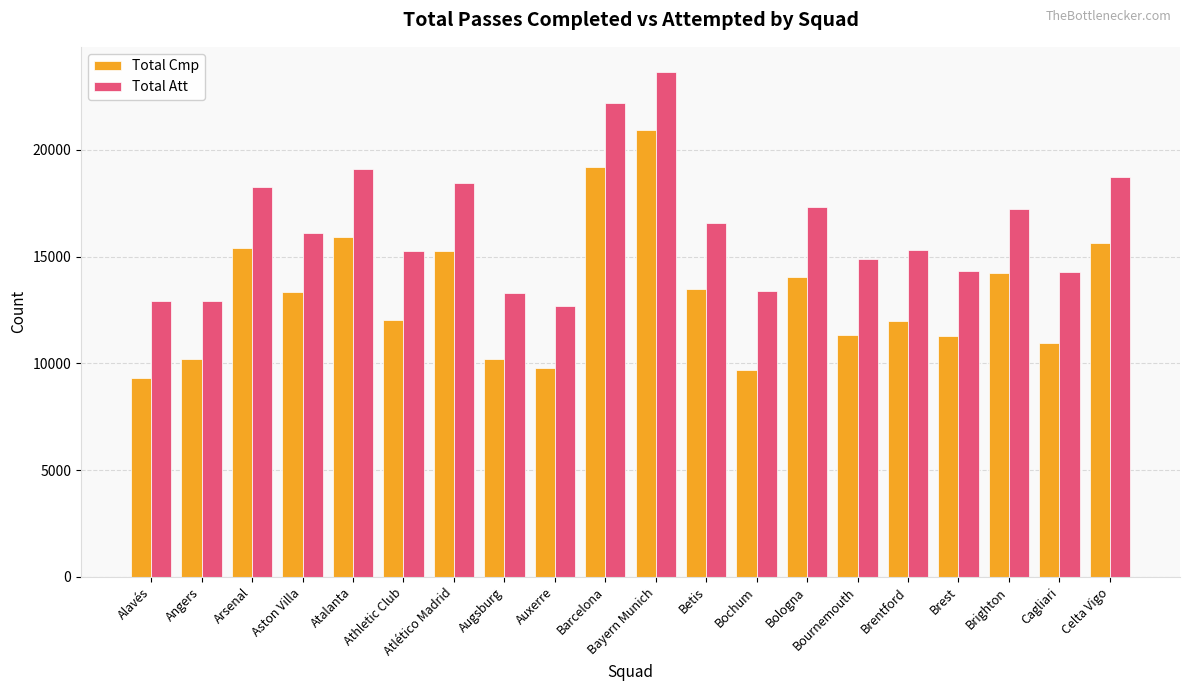

Is it true that Total Att equals 17335 at Bologna?

True